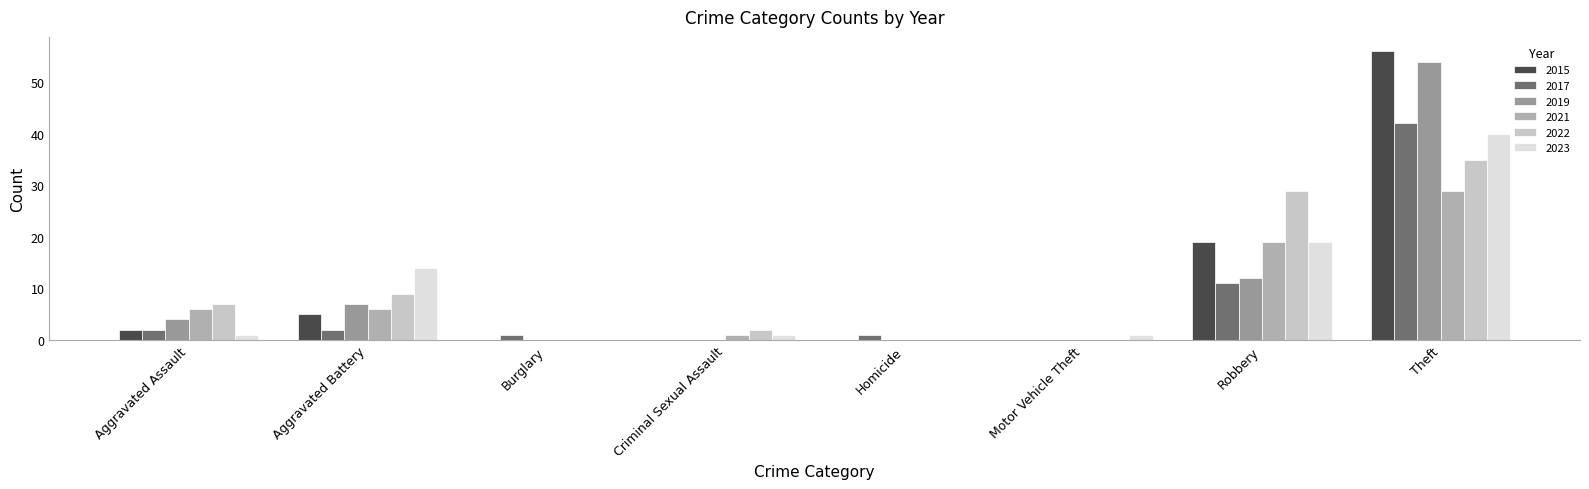

At which label is 2017 closest to 21?

Robbery